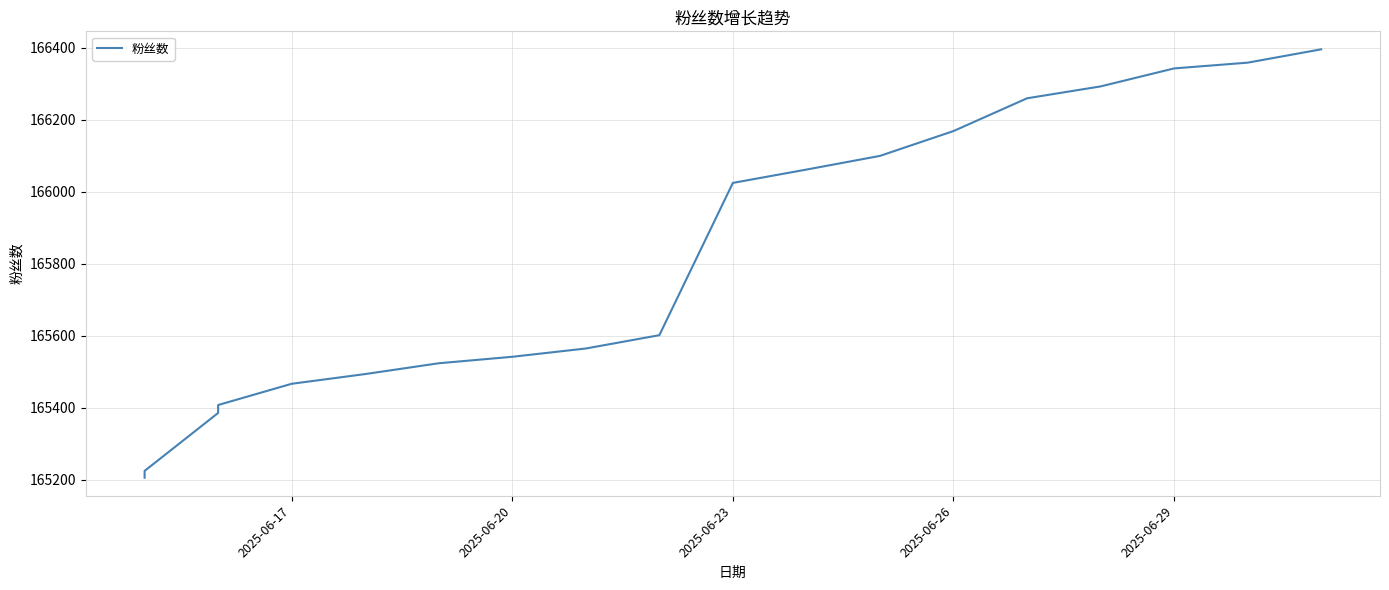

What is the difference between the second highest and second lowest values?

1134